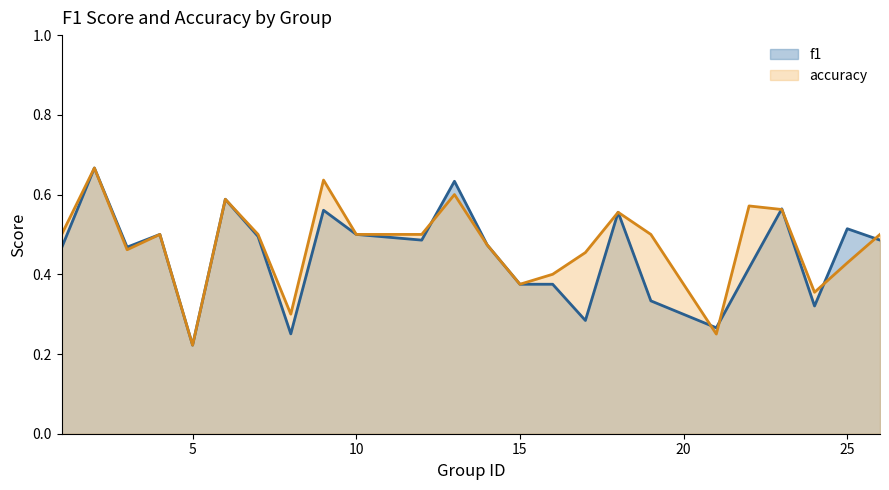

Count the number of categories in the chart.

24